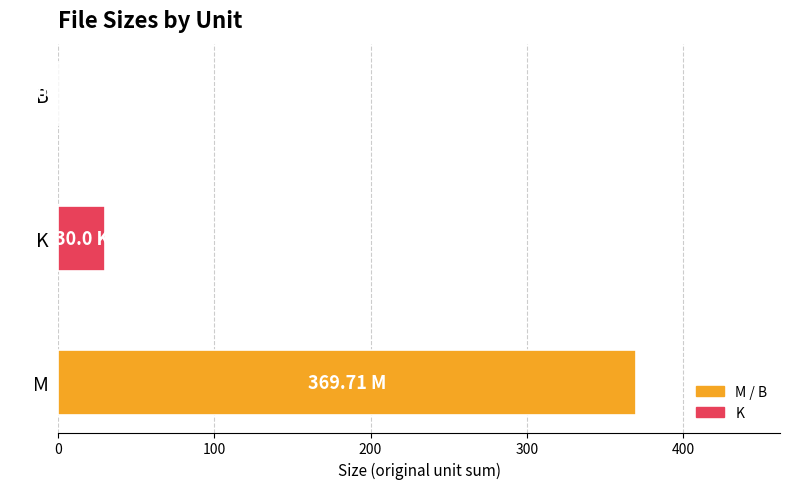

Which has a higher value, B or M?

M